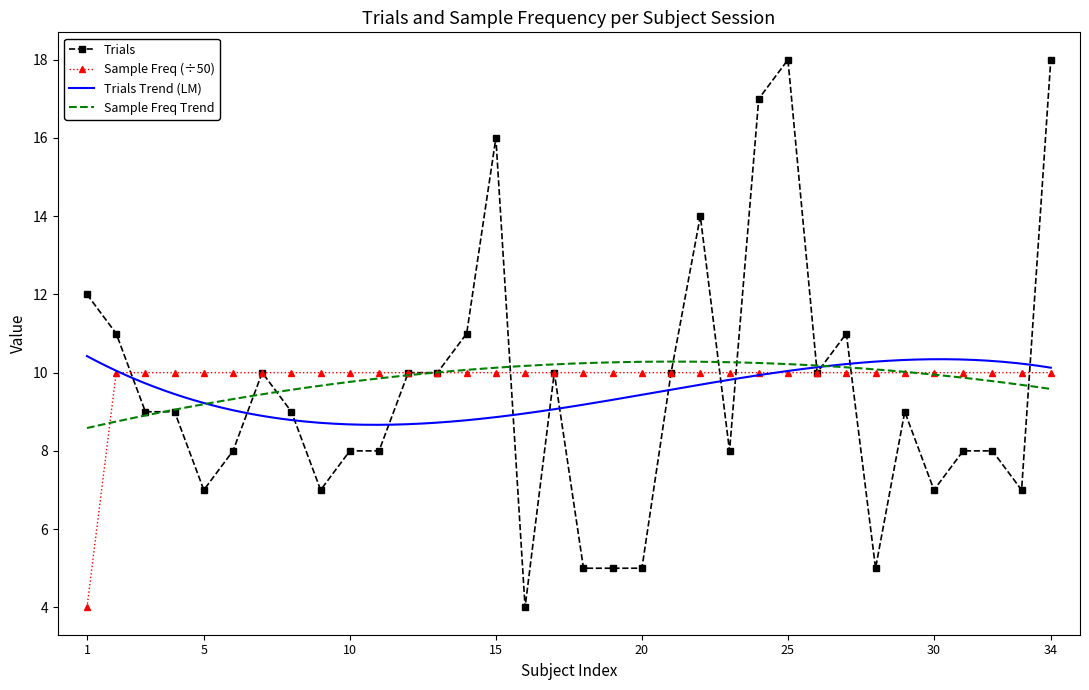

Reading right to left, what are all the values shown in this chart?

Trials: 18	7	8	8	7	9	5	11	10	18	17	8	14	10	5	5	5	10	4	16	11	10	10	8	8	7	9	10	8	7	9	9	11	12
Sample Freq: 10	10	10	10	10	10	10	10	10	10	10	10	10	10	10	10	10	10	10	10	10	10	10	10	10	10	10	10	10	10	10	10	10	4